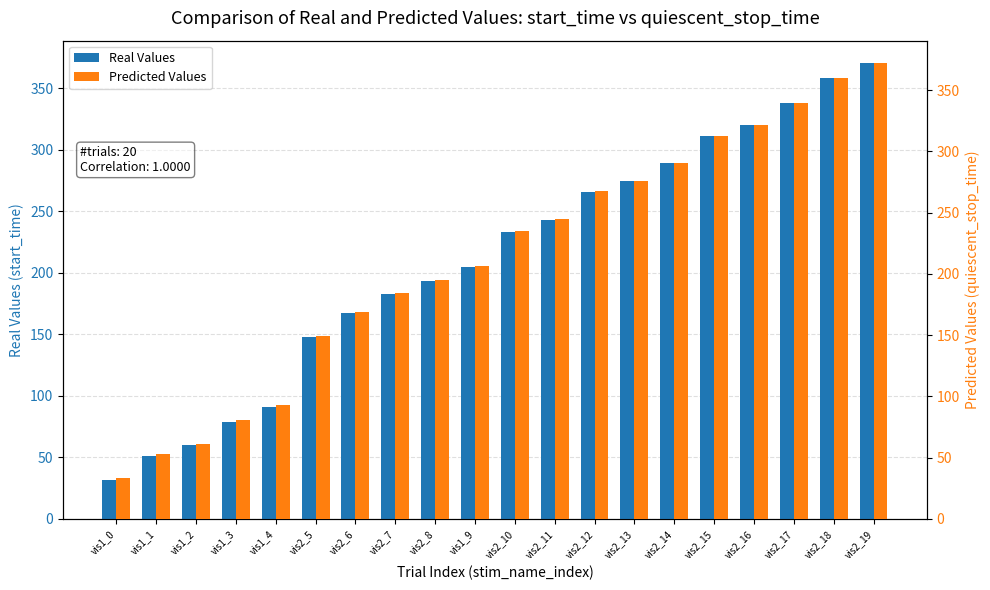

At which category does the chart reach its minimum across all series?

vis1_0